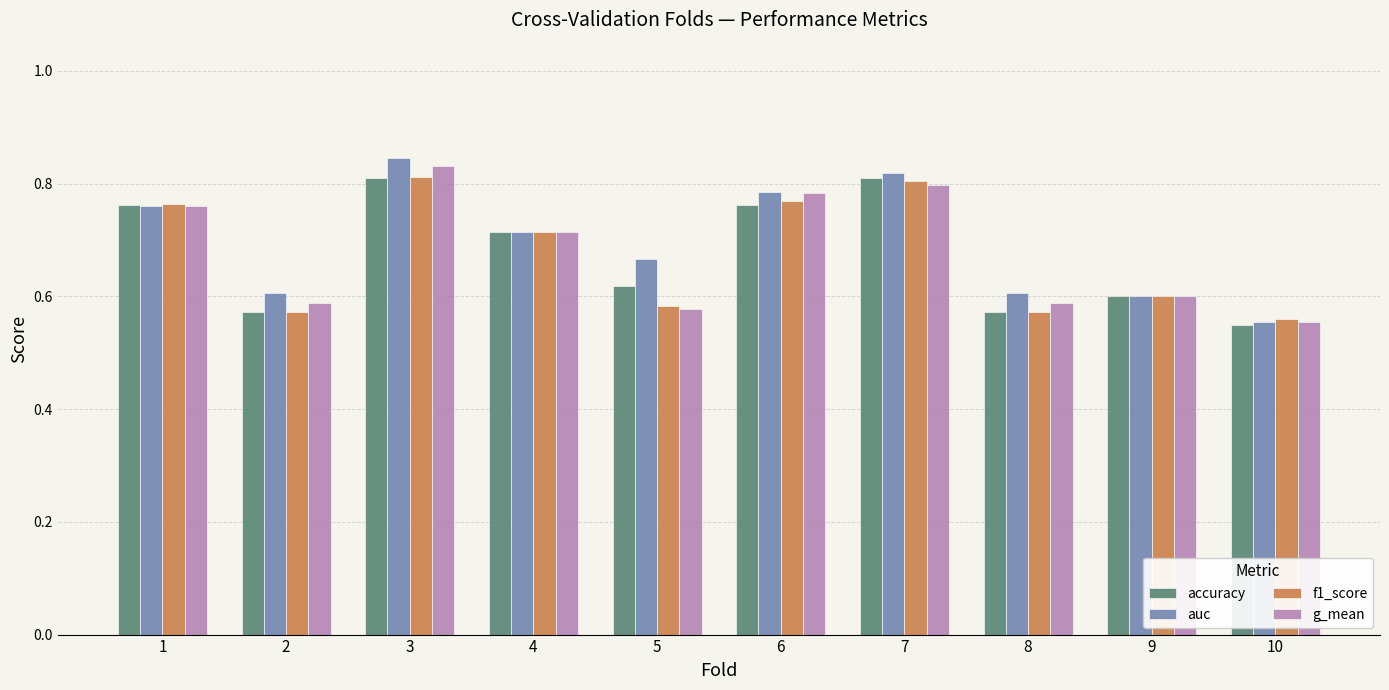

Where is g_mean nearest to the value 0?

10